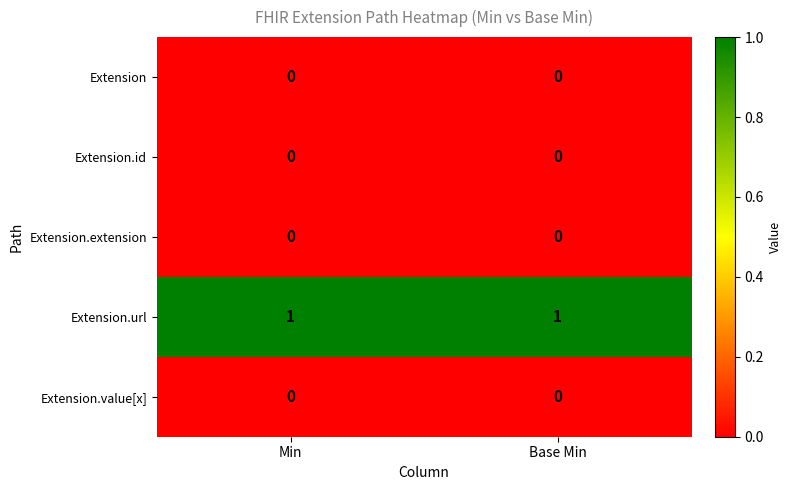

What is the difference between the highest and lowest values at Base Min?

1